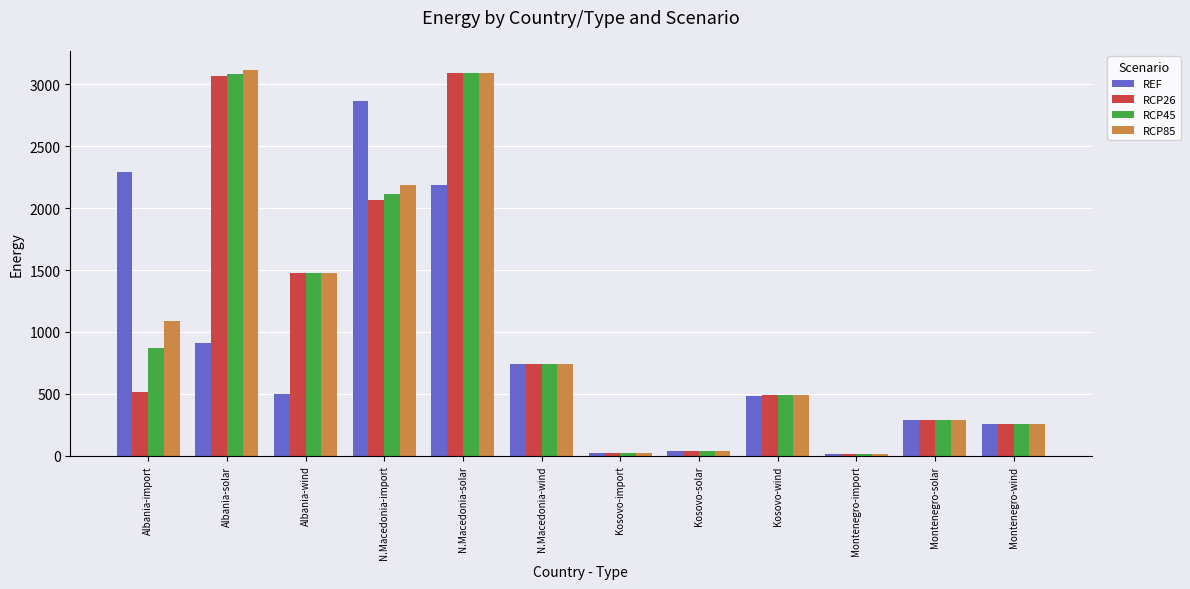

The RCP45 series shows 287.7 at Montenegro-solar. True or false?

True